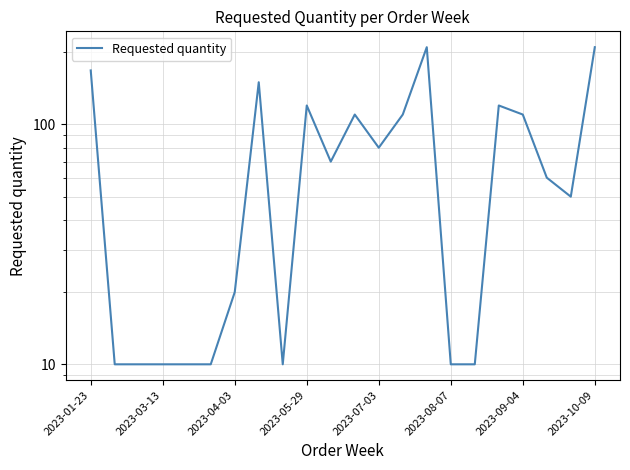

What position from the right is 14?

8